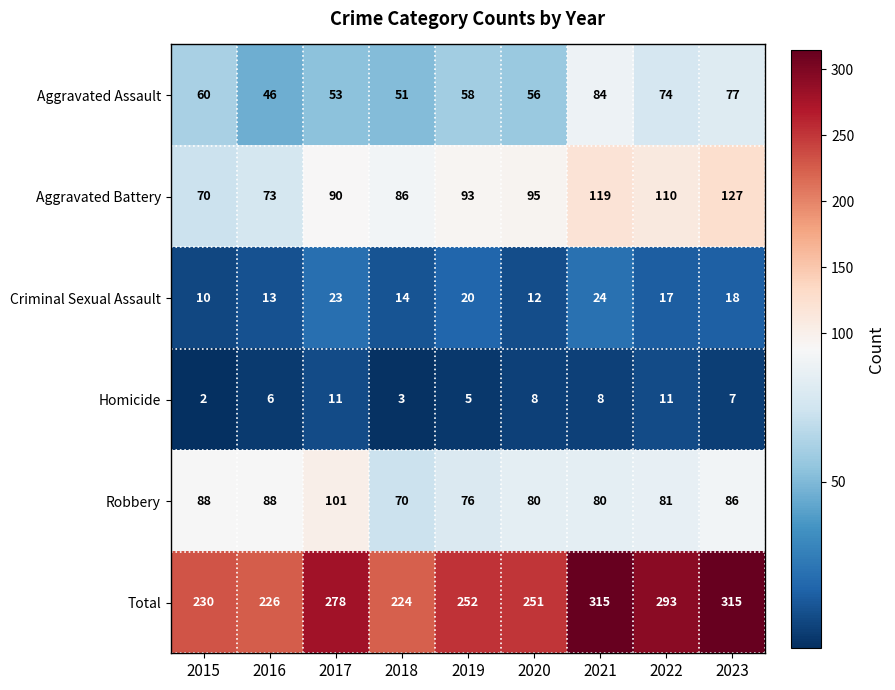

At 2021, list the series in order from largest to smallest.

Total, Aggravated Battery, Aggravated Assault, Robbery, Criminal Sexual Assault, Homicide